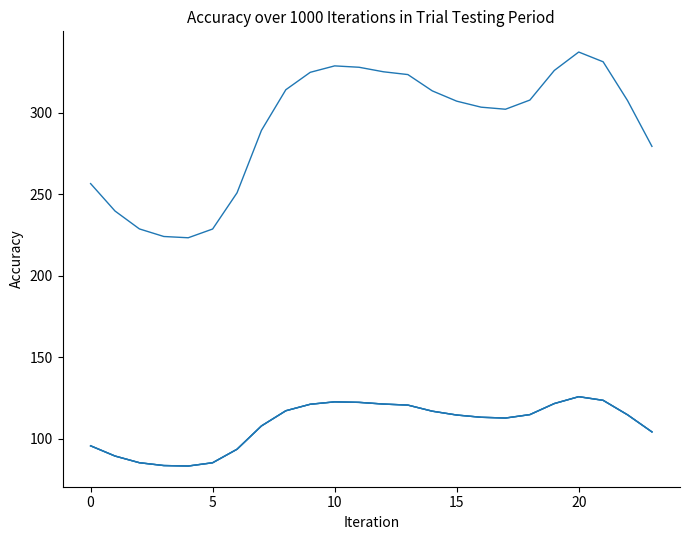

How many lines are shown in the chart?

4